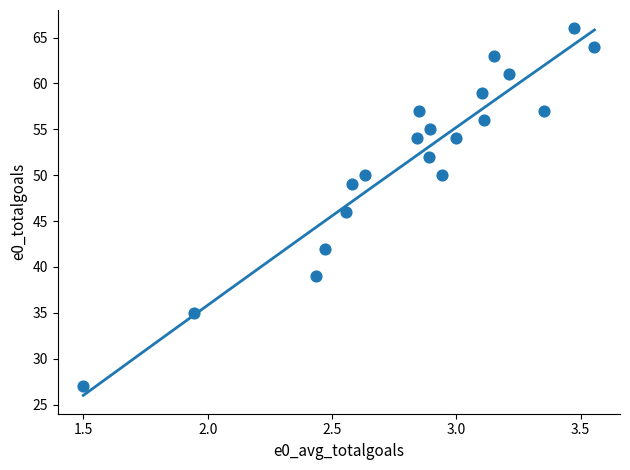

What is the range of Y values (max minus min)?

39